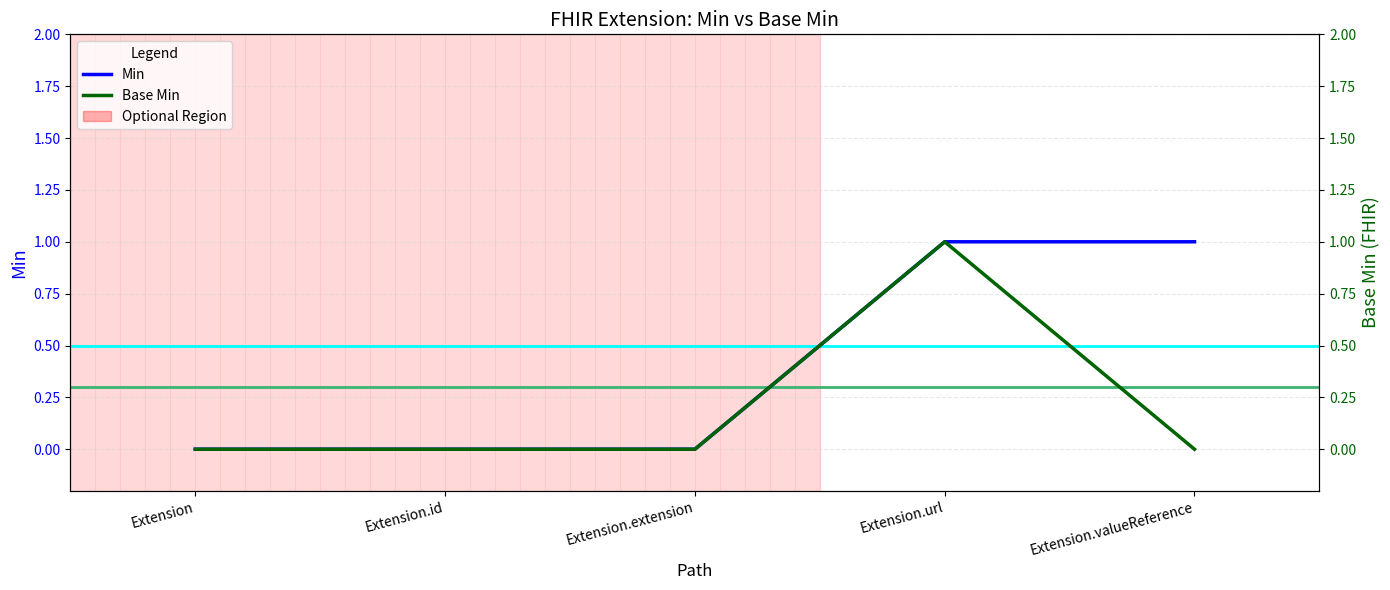

List the series in order of their peak value, highest first.

Min, Base Min